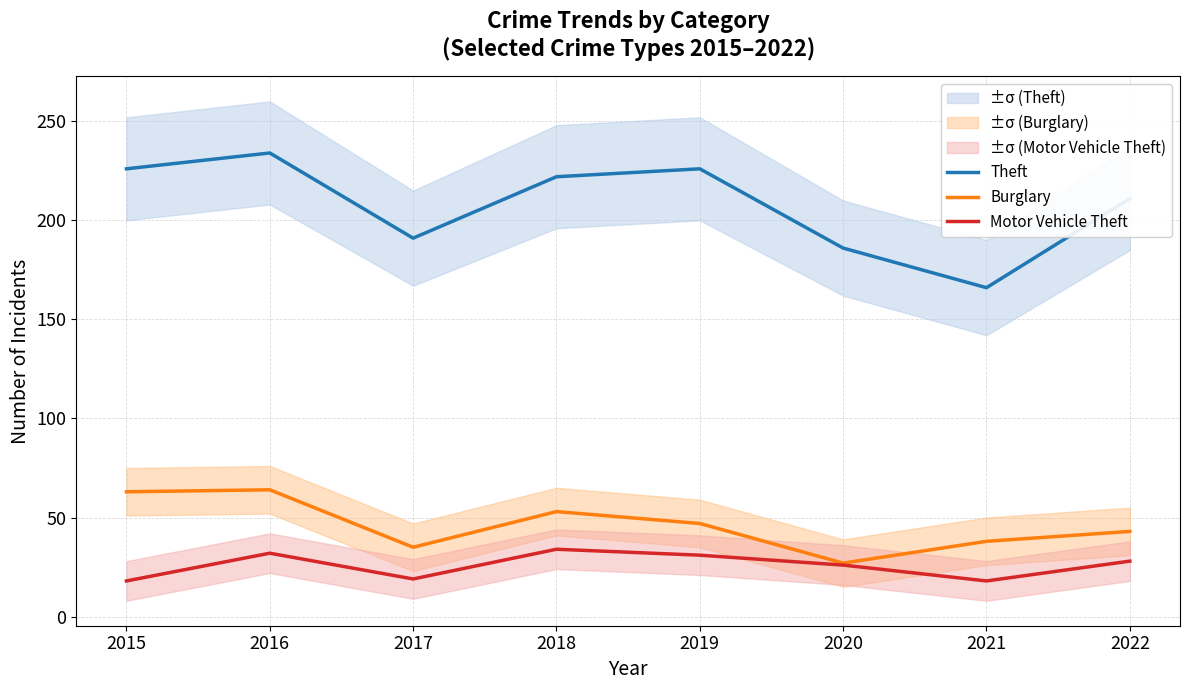

What is the sum of all Theft values?

1662